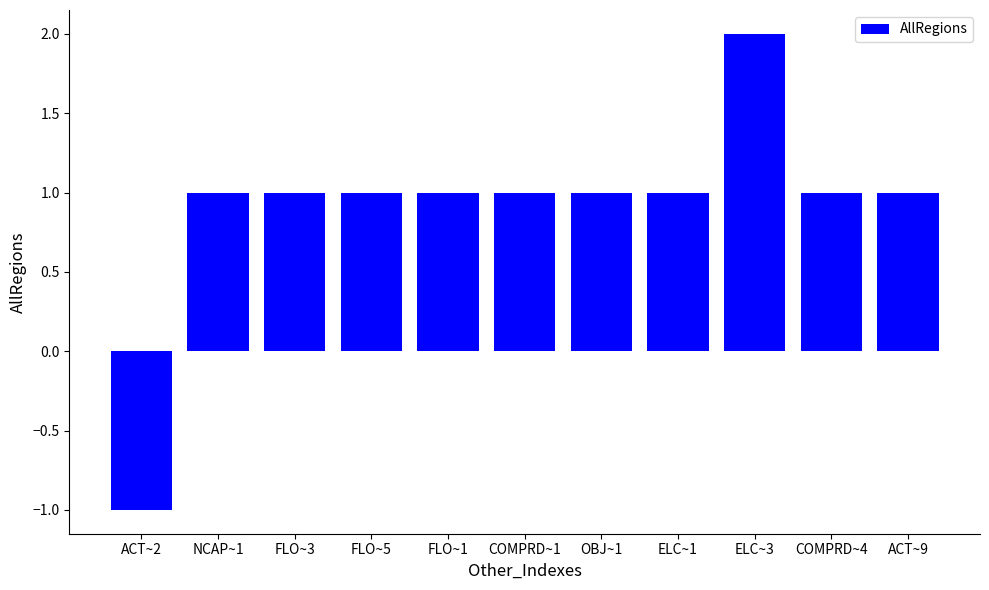

Does the chart contain any negative values?

Yes